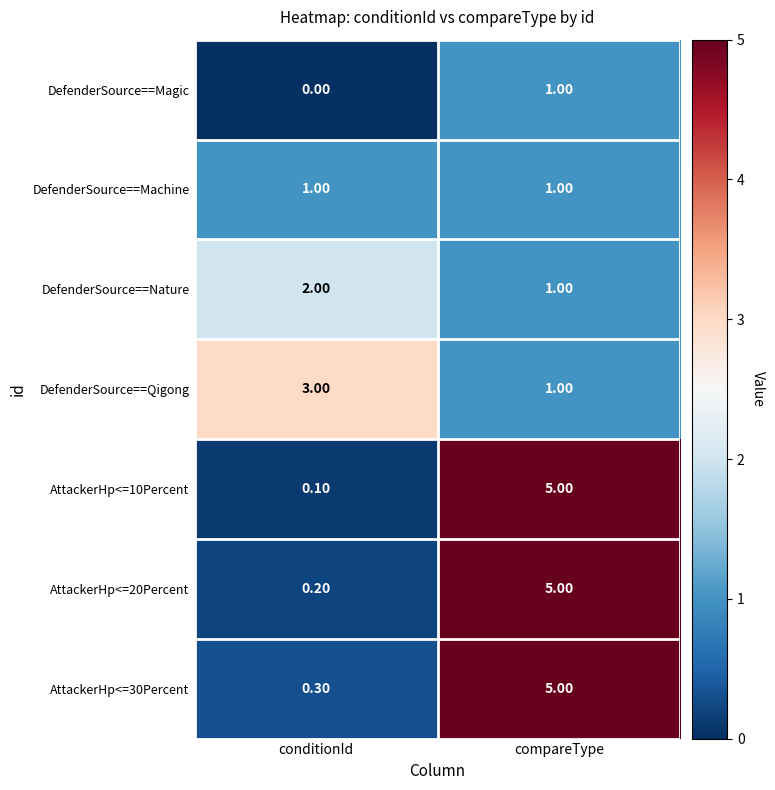

What is the sum of the DefenderSource==Machine values at compareType and conditionId?

2.0